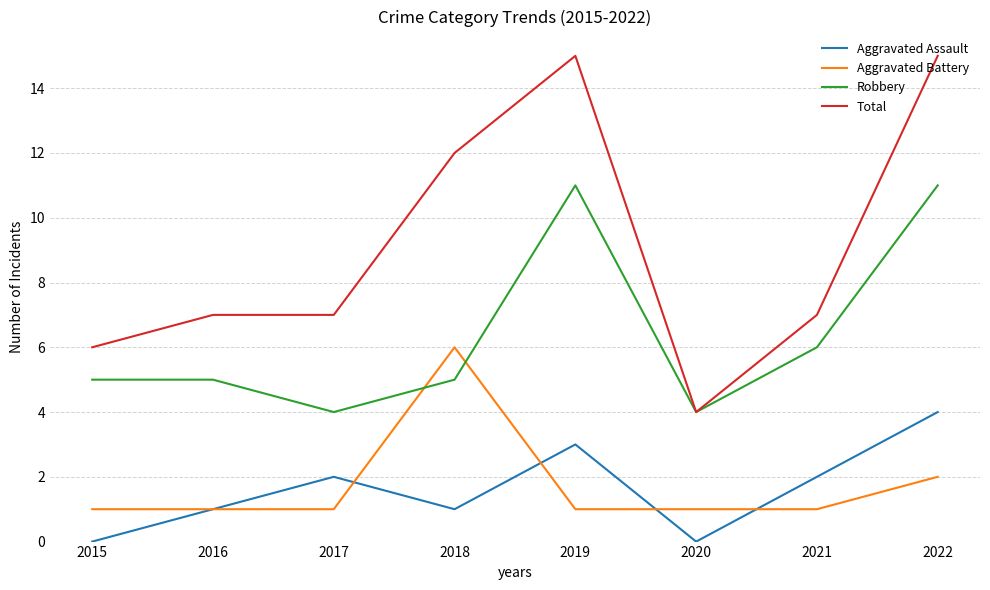

At 2017, list the series in order from largest to smallest.

Total, Robbery, Aggravated Assault, Aggravated Battery